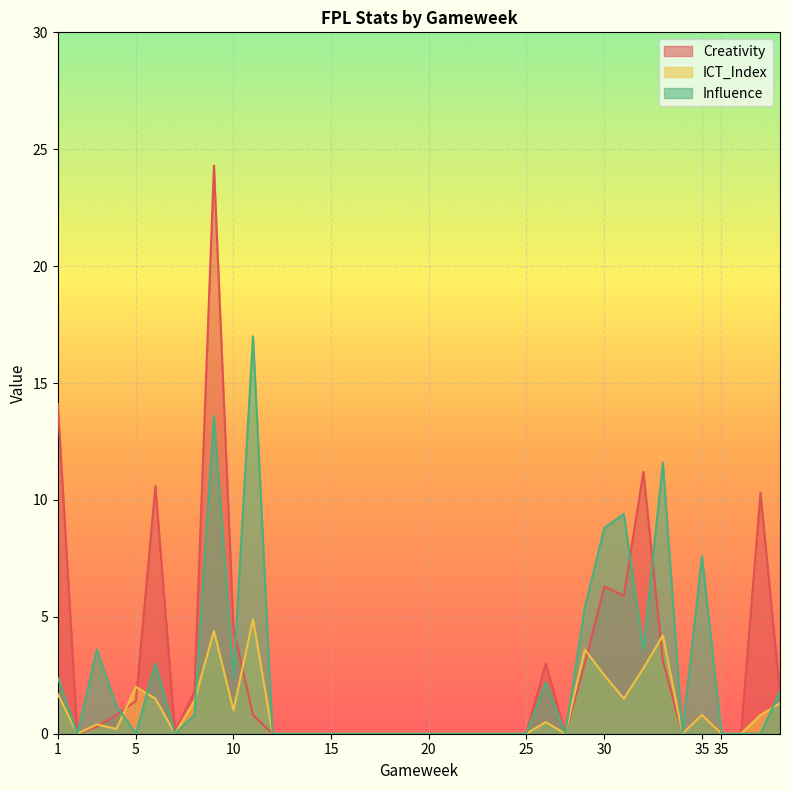

What is the highest value of the Creativity series?

24.3